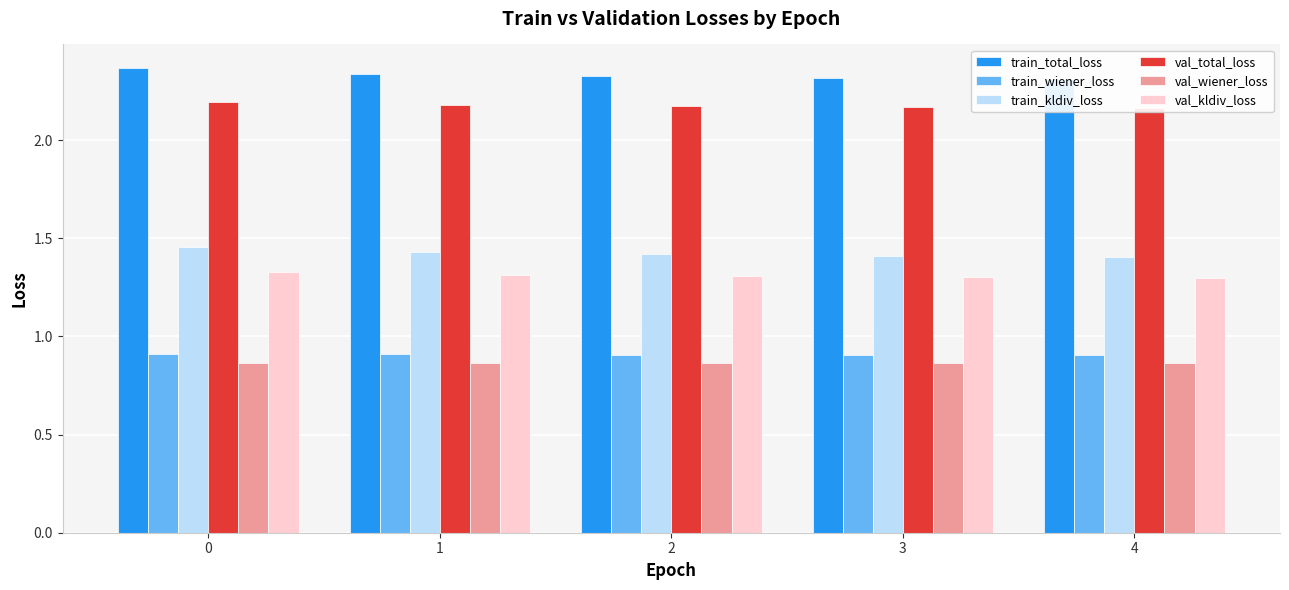

What is the sum of all train_wiener_loss values?

4.5